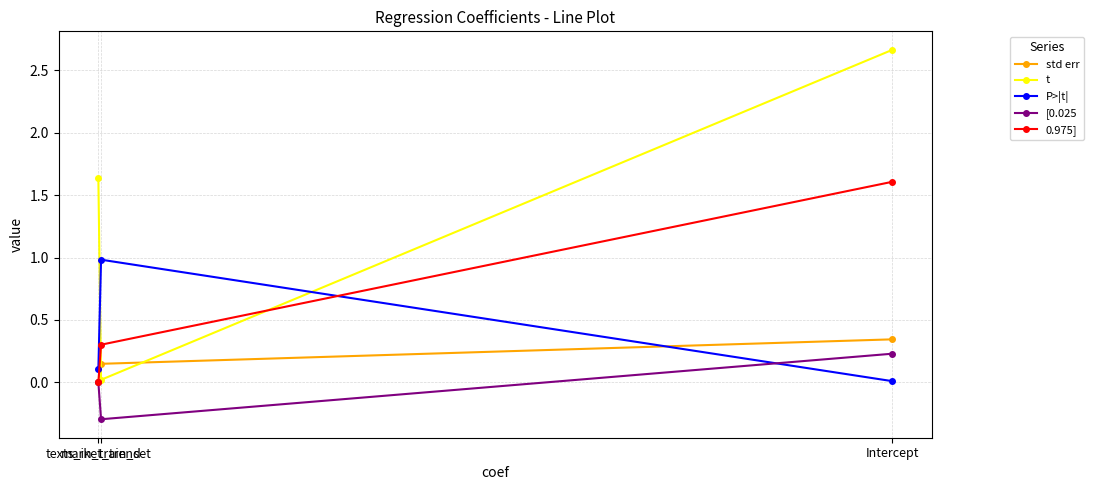

What is the minimum value for [0.025?

-0.3